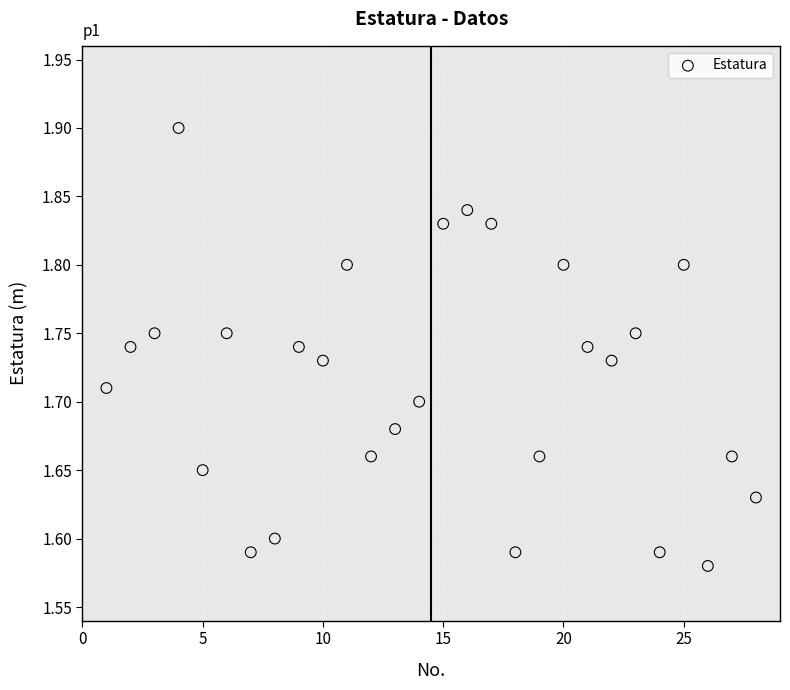

What is the range of Y values (max minus min)?

0.3